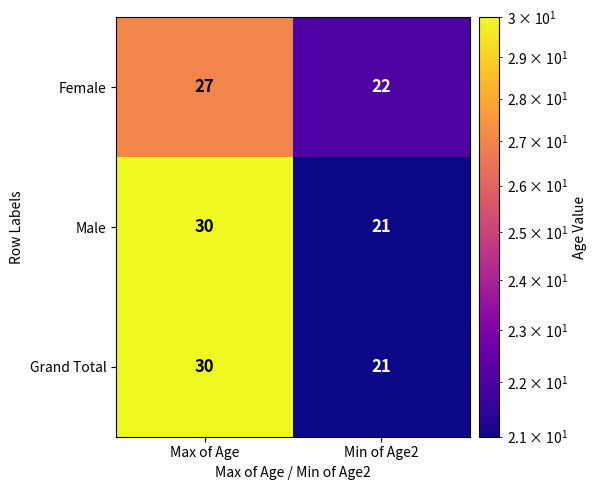

What value does the Grand Total series have at Max of Age?

30